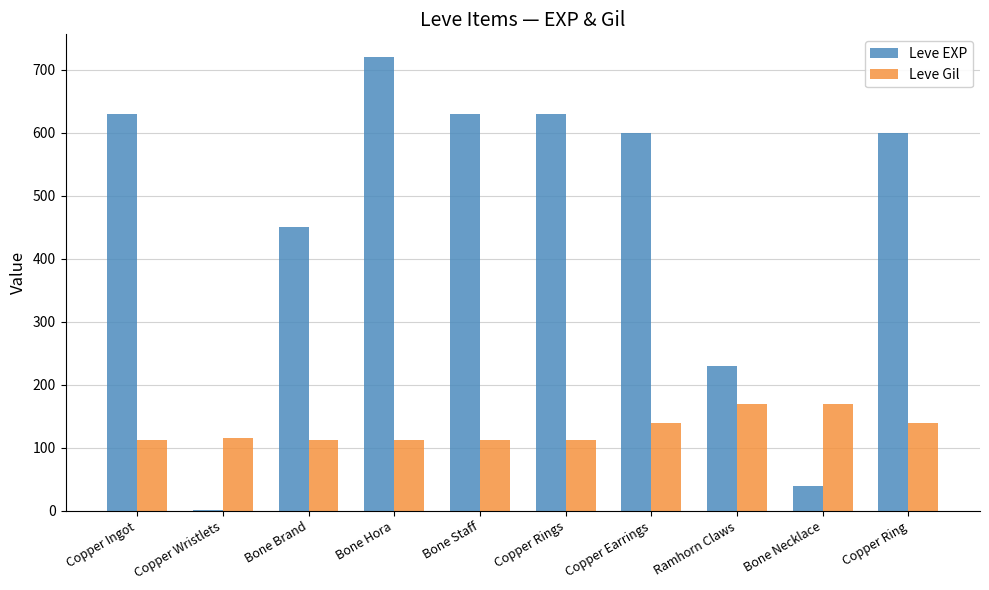

Which series changed the most between Bone Hora and Bone Necklace?

Leve EXP